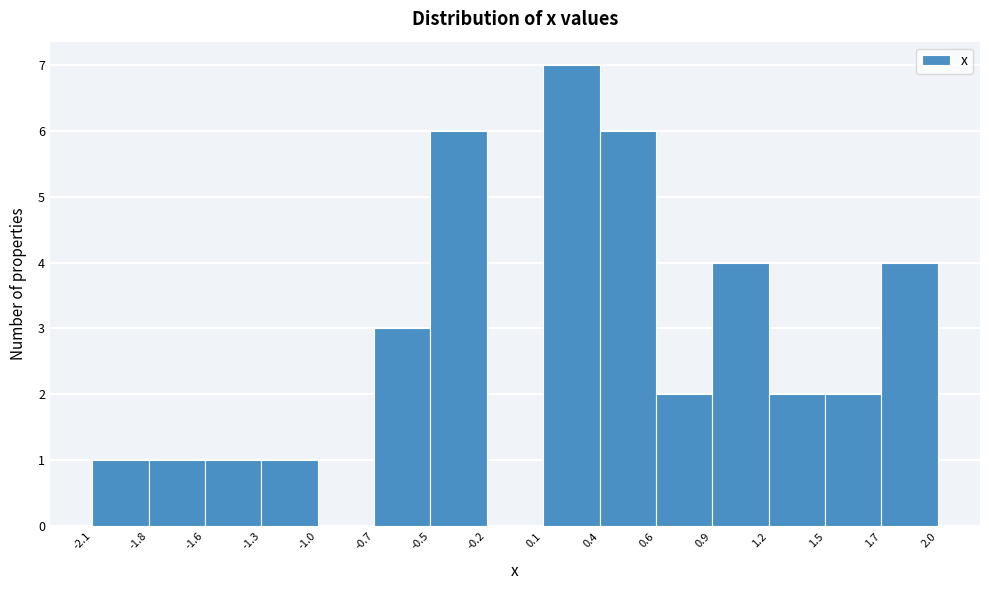

Reading left to right, transcribe this chart: for each bar, give the range it covers on the x-axis and its height. The values are not printed on the chart, so give them approximately, as read against the axis.

-2.1 to -1.8: 1
-1.8 to -1.6: 1
-1.6 to -1.3: 1
-1.3 to -1.0: 1
-1.0 to -0.7: 0
-0.7 to -0.5: 3
-0.5 to -0.2: 6
-0.2 to 0.1: 0
0.1 to 0.4: 7
0.4 to 0.6: 6
0.6 to 0.9: 2
0.9 to 1.2: 4
1.2 to 1.5: 2
1.5 to 1.7: 2
1.7 to 2.0: 4